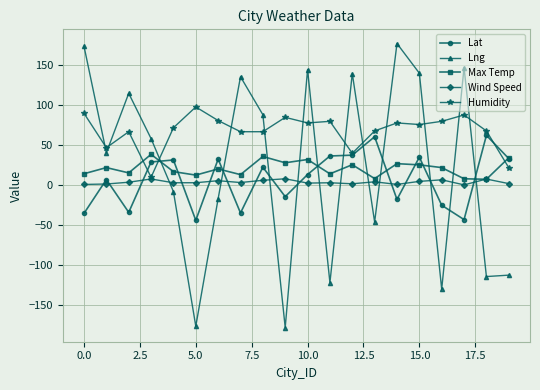

What is the lowest value of the Lng series?

-178.2